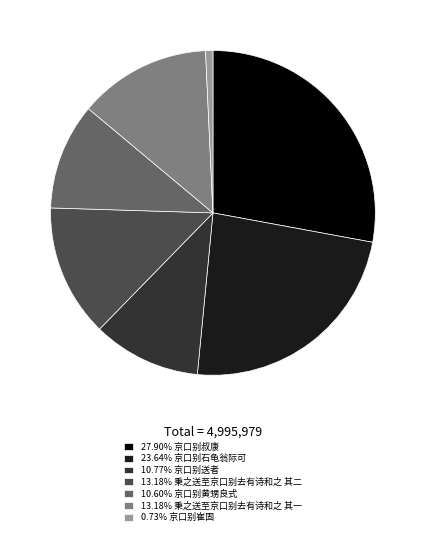

Is there any slice that represents more than half of the pie?

No